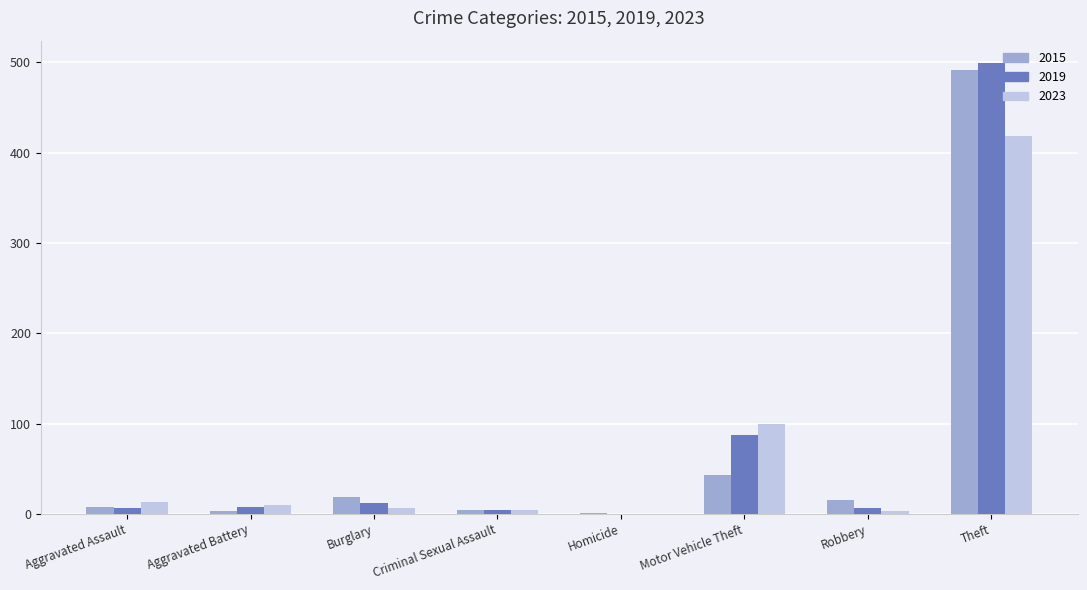

At which category does the chart reach its peak across all series?

Theft